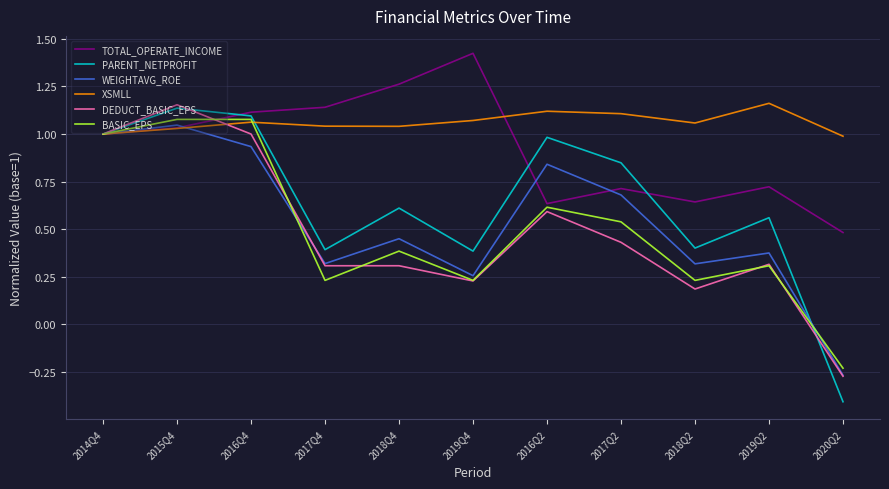

True or false: TOTAL_OPERATE_INCOME and XSMLL intersect in this chart.

True